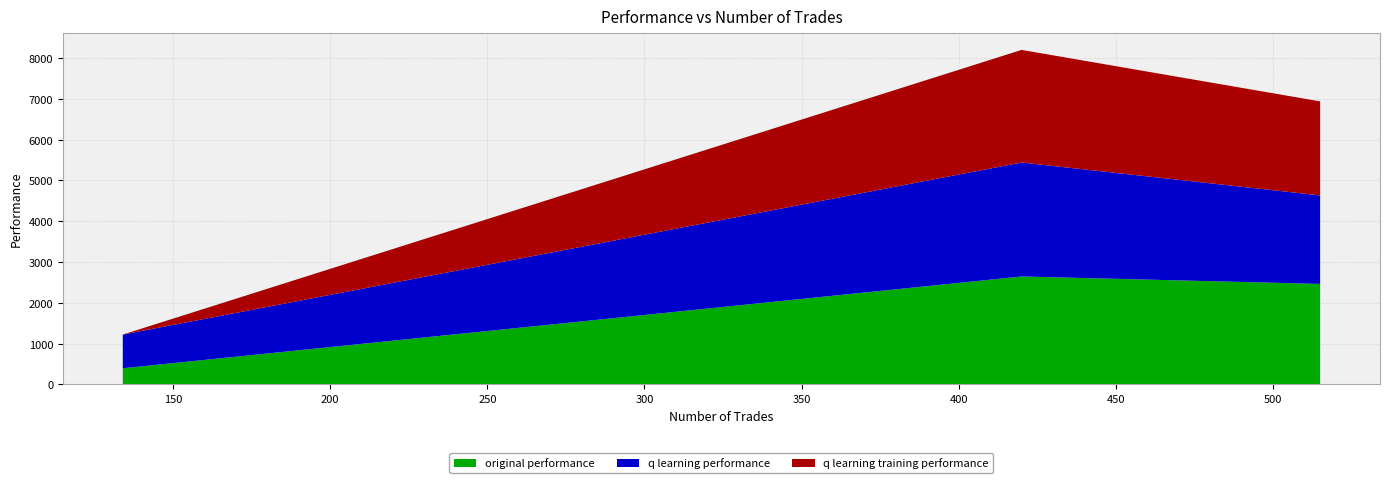

What is the minimum value for original performance?

396.5